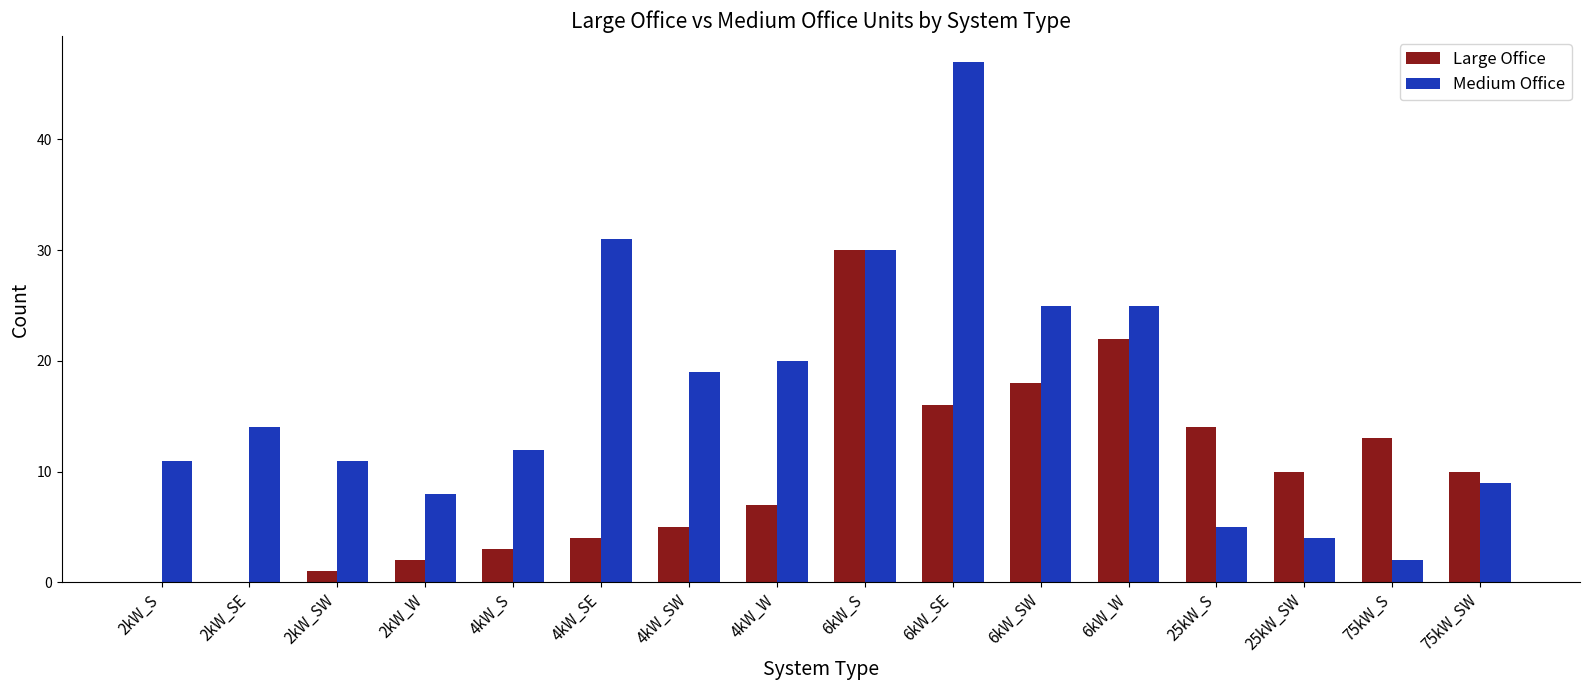

What is the sum of all Medium Office values?

273